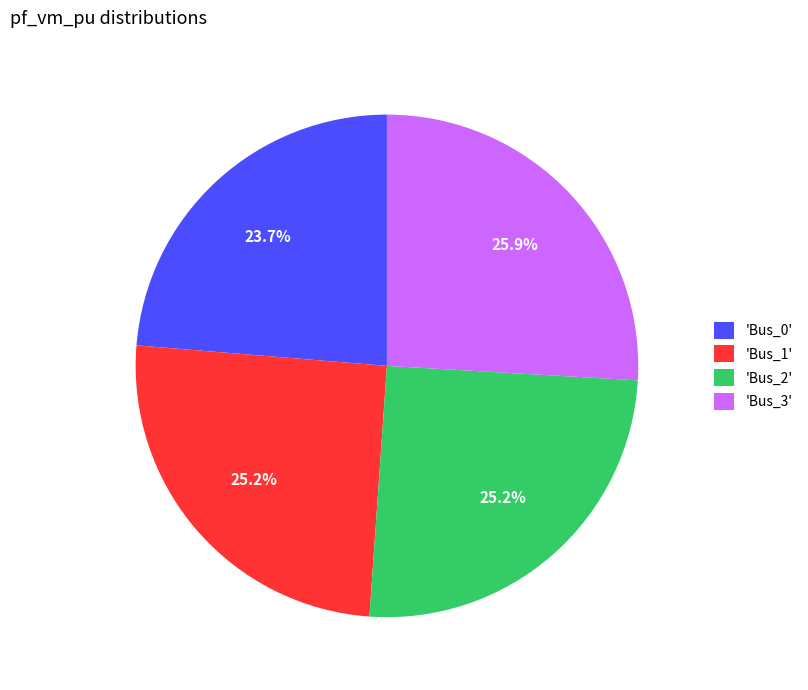

Which category has the biggest portion of the pie?

'Bus_3'